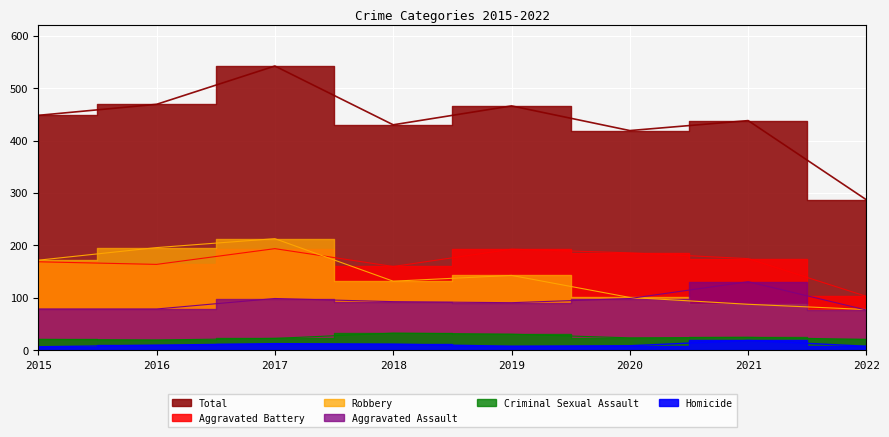

What is the value of the Homicide point at the 7th from the left?

19